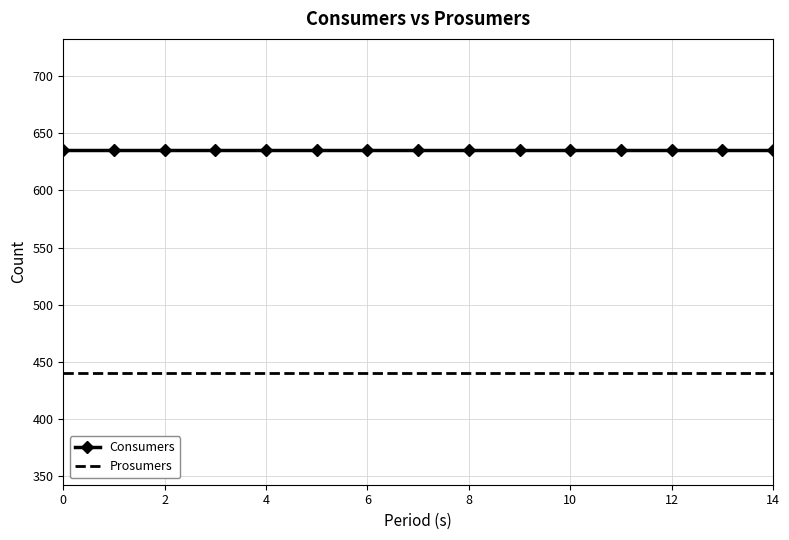

True or false: Consumers and Prosumers intersect in this chart.

False